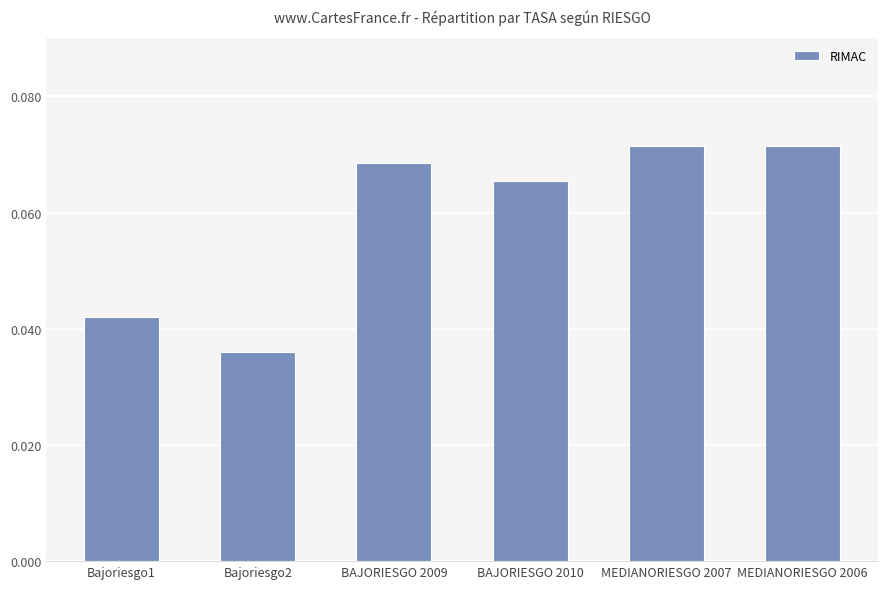

How many values are between 0 and 1?

6